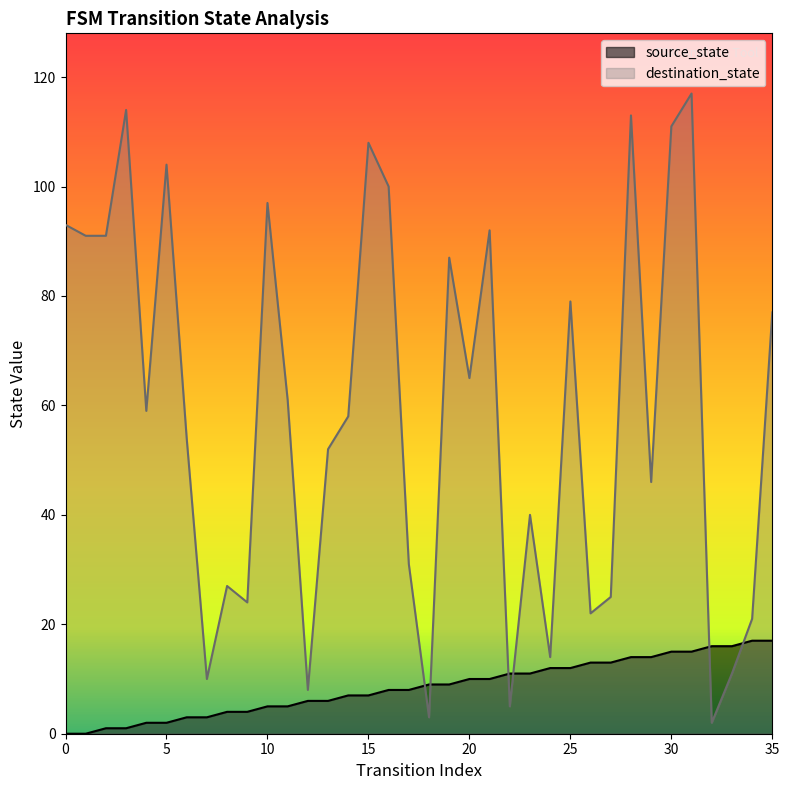

What is the value of the source_state point at the 8th from the left?

3